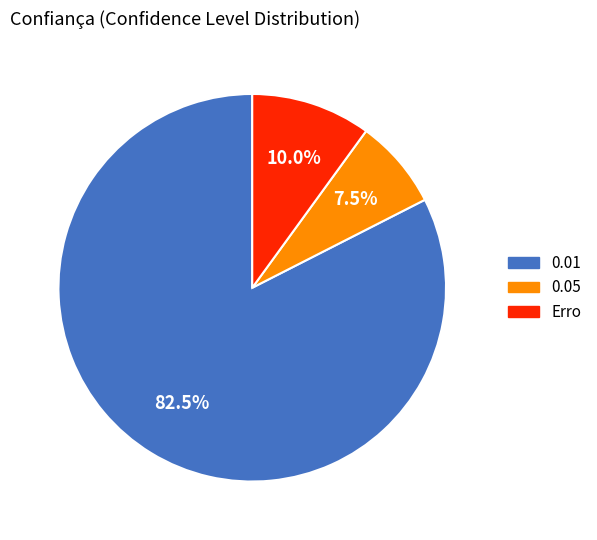

Is there a majority slice in this chart?

Yes